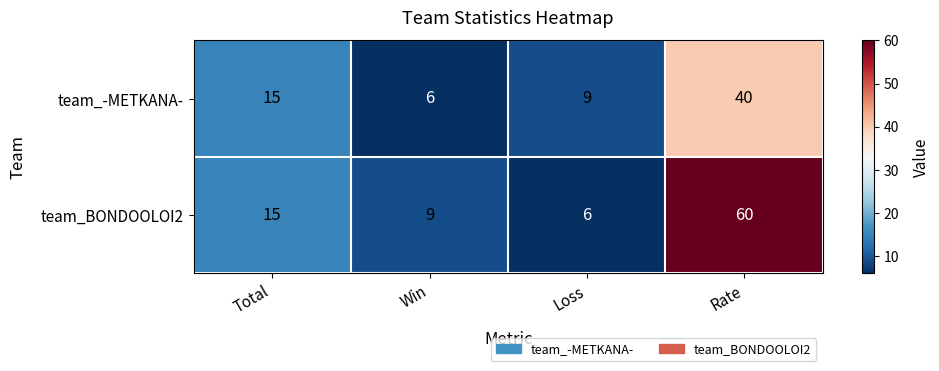

Reading left to right, what are all the values shown in this chart?

team_-METKANA-: Total=15	Win=6	Loss=9	Rate=40
team_BONDOOLOI2: Total=15	Win=9	Loss=6	Rate=60